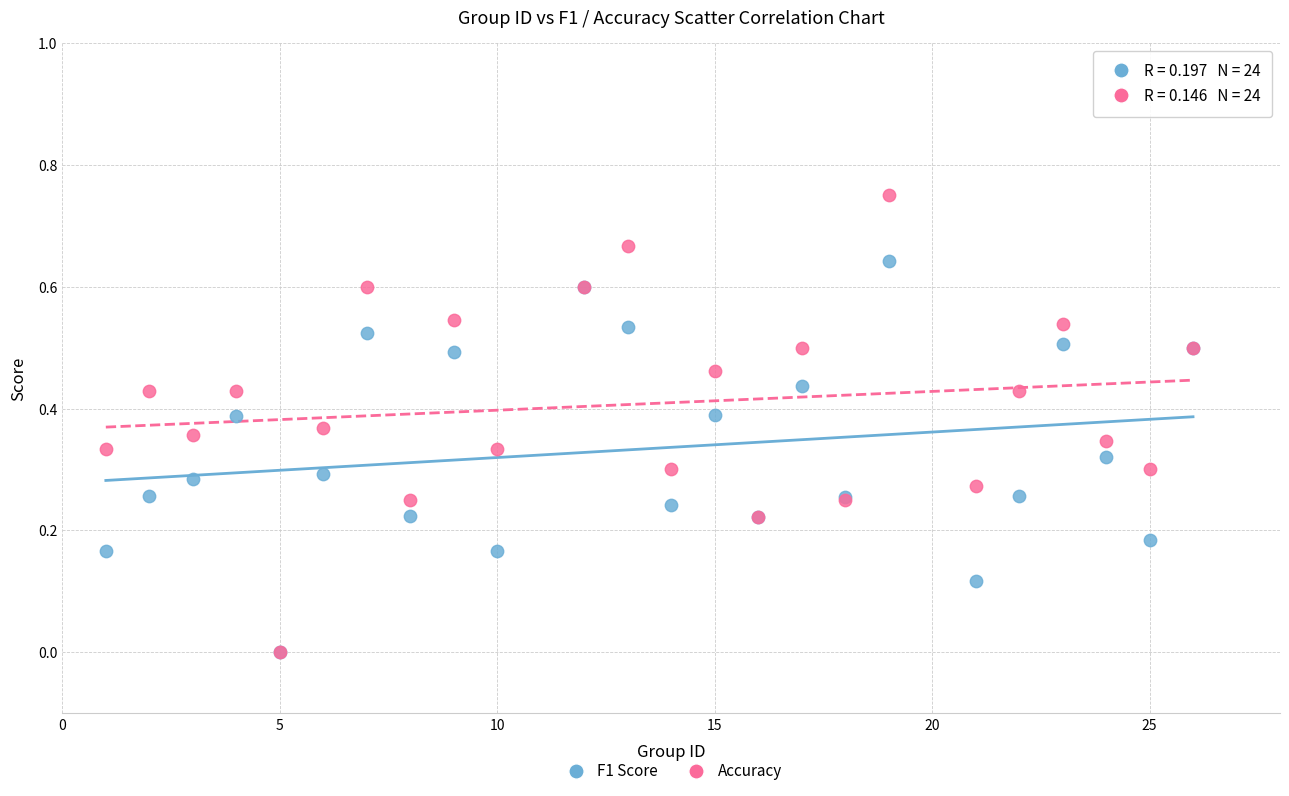

What are all the series names shown in the legend?

F1 Score, Accuracy